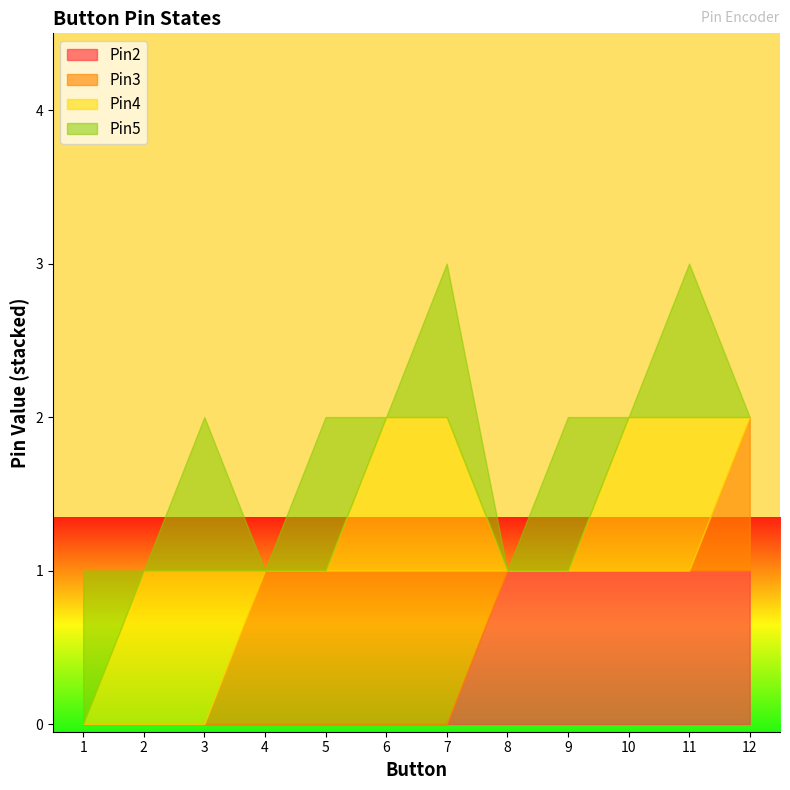

Reading right to left, list all the values displayed in this chart.

Pin2: 1	1	1	1	1	0	0	0	0	0	0	0
Pin3: 1	0	0	0	0	1	1	1	1	0	0	0
Pin4: 0	1	1	0	0	1	1	0	0	1	1	0
Pin5: 0	1	0	1	0	1	0	1	0	1	0	1